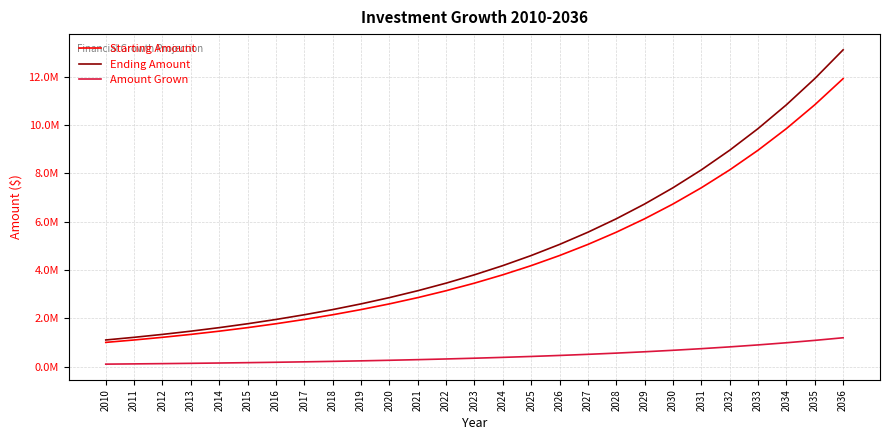

Which category has the highest value in the Starting Amount series?

2036